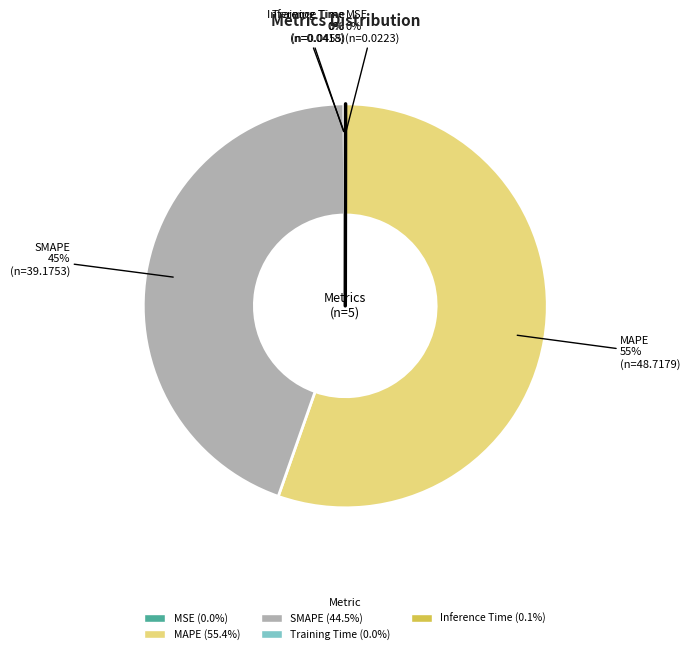

What is the majority slice?

MAPE